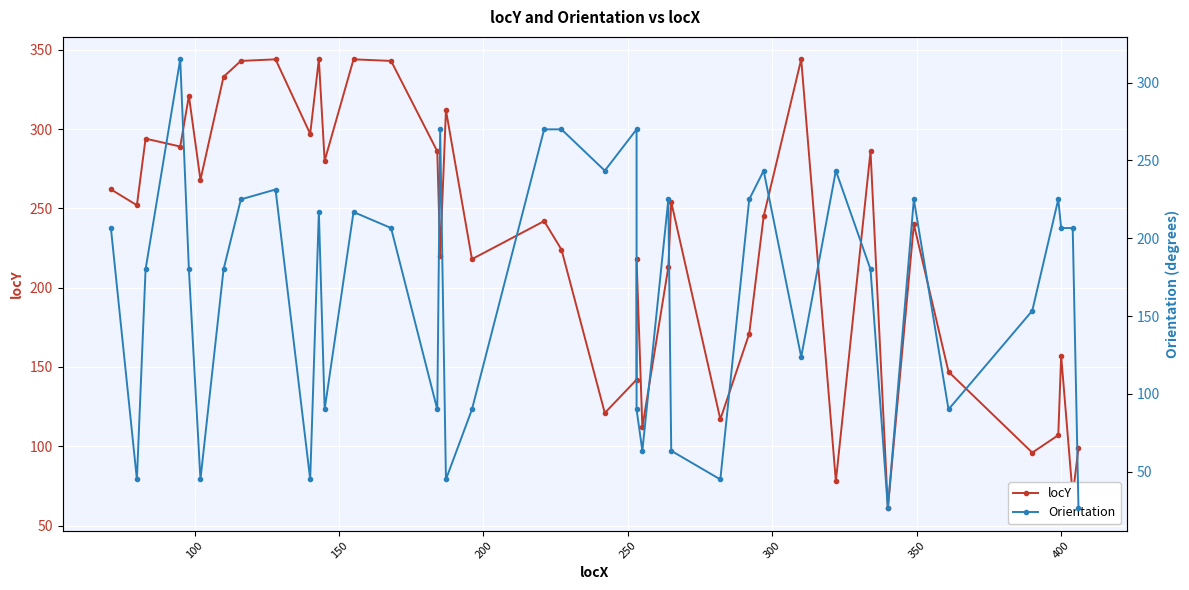

Reading left to right, list all the values displayed in this chart.

locY: 262.0	252.0	294.0	289.0	321.0	268.0	333.0	343.0	344.0	297.0	344.0	280.0	344.0	343.0	286.0	220.0	312.0	218.0	242.0	224.0	121.0	142.0	218.0	112.0	213.0	254.0	117.0	171.0	245.0	344.0	78.0	286.0	61.0	240.0	147.0	96.0	107.0	157.0	69.0	99.0
Orientation: 206.6	45.0	180.0	315.0	180.0	45.0	180.0	225.0	231.3	45.0	216.9	90.0	216.9	206.6	90.0	270.0	45.0	90.0	270.0	270.0	243.4	270.0	90.0	63.4	225.0	63.4	45.0	225.0	243.4	123.7	243.4	180.0	26.6	225.0	90.0	153.4	225.0	206.6	206.6	26.6